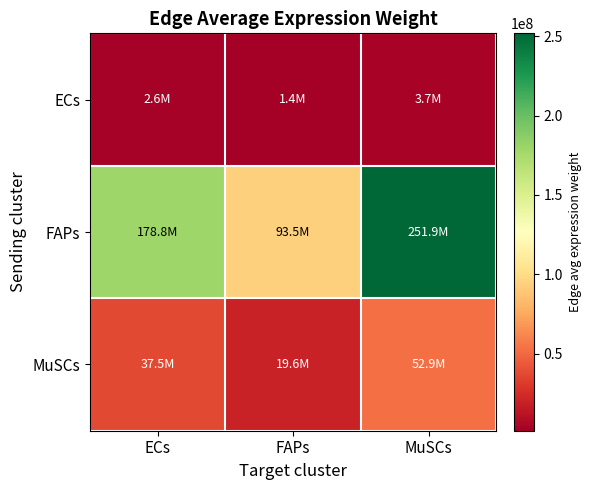

What is the greatest value displayed?

251916624.4